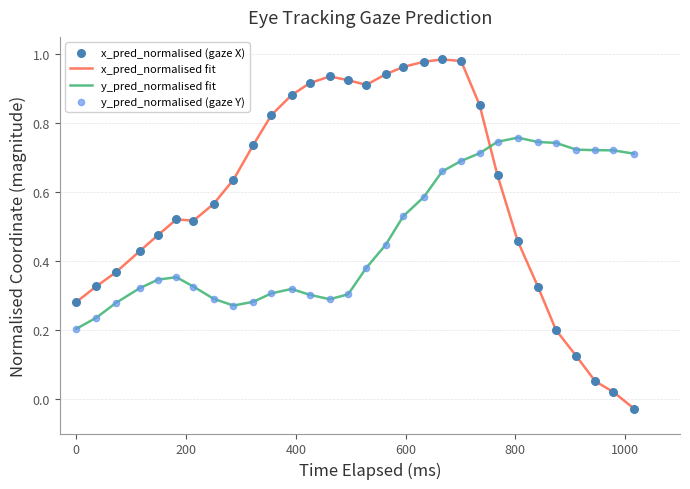

Which series has the widest spread of values?

x_pred_normalised fit